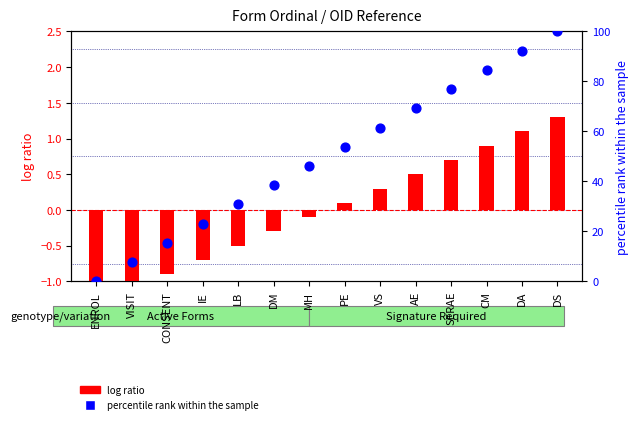

Which series has the largest total across all categories?

percentile rank within the sample